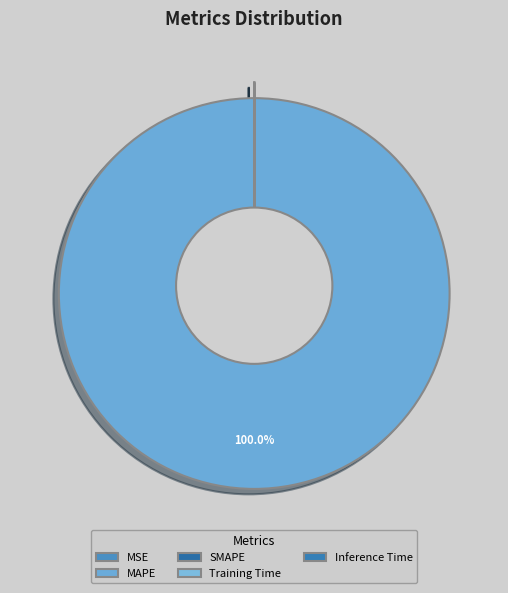

True or false: MAPE accounts for 89% of the total.

False